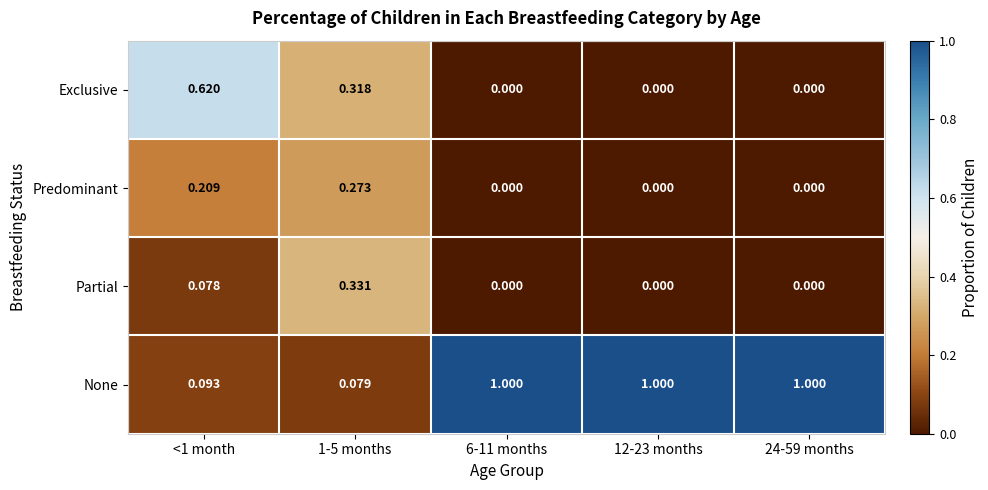

List the series in order of their peak value, lowest first.

Predominant, Partial, Exclusive, None